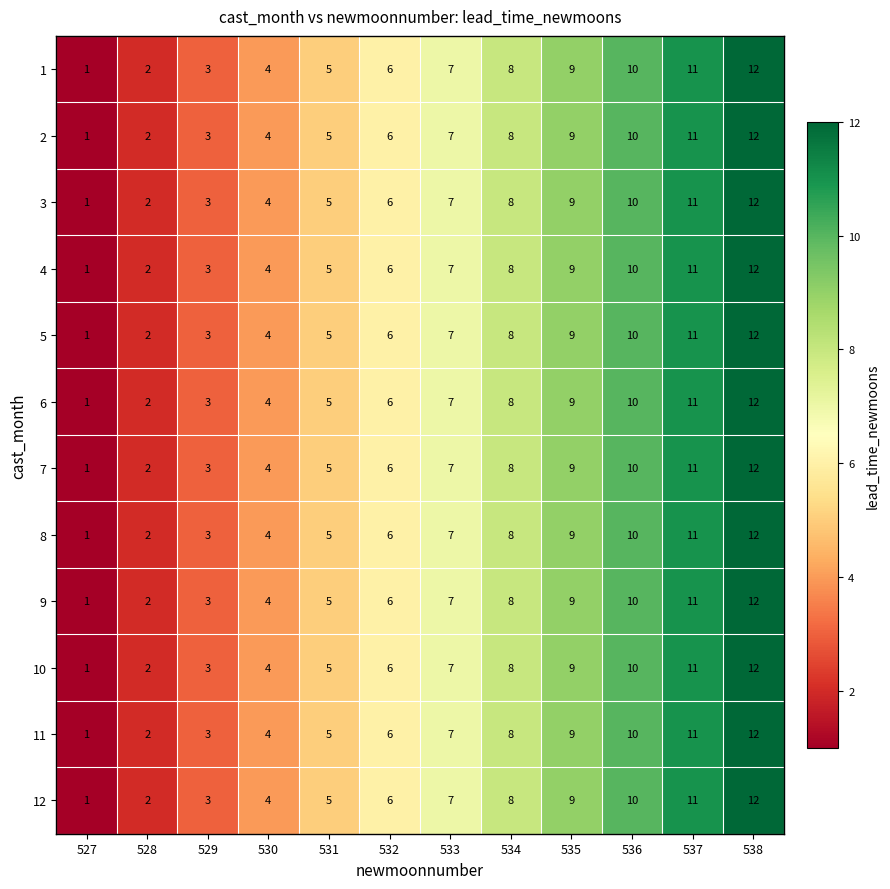

Rank the categories by 6 value from lowest to highest.

527, 528, 529, 530, 531, 532, 533, 534, 535, 536, 537, 538